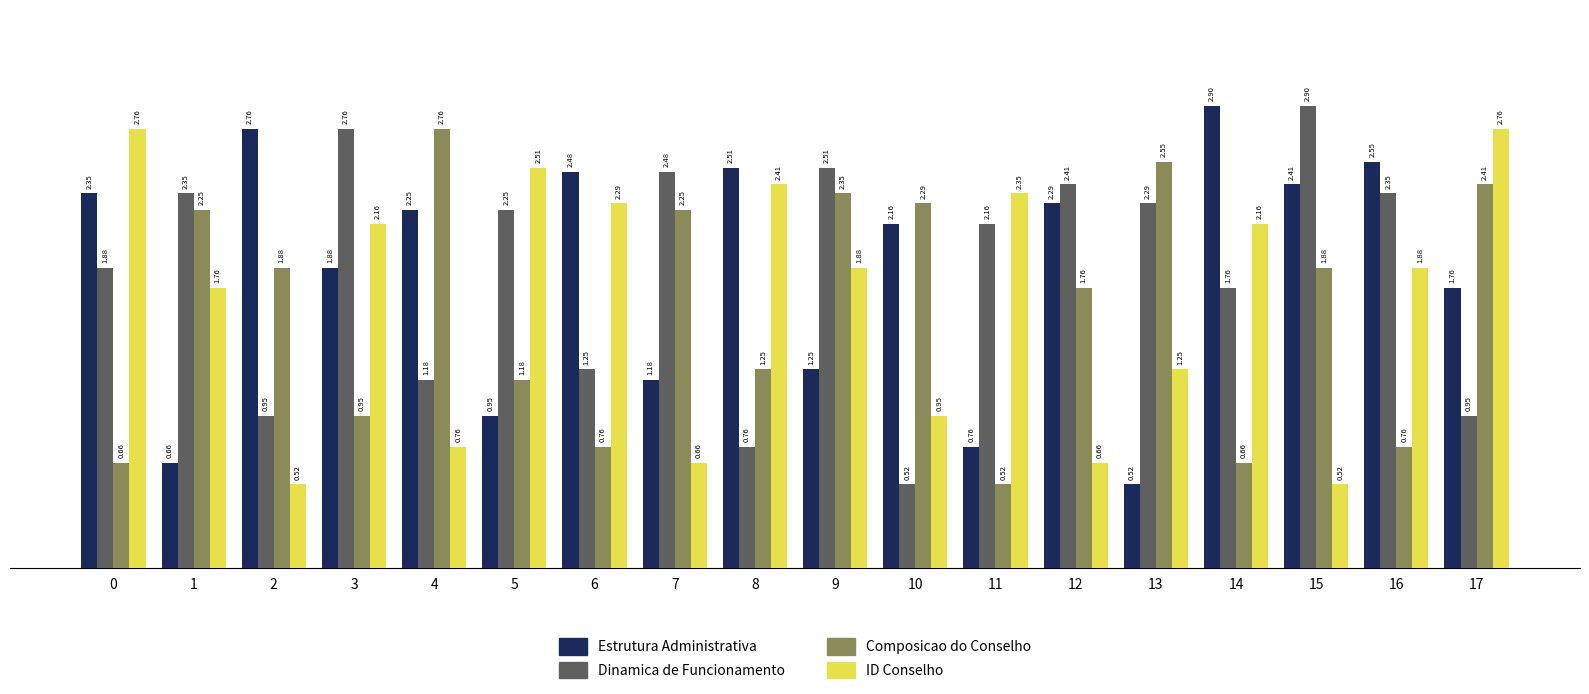

What is the spread (max minus min) of values at 0?

2.1